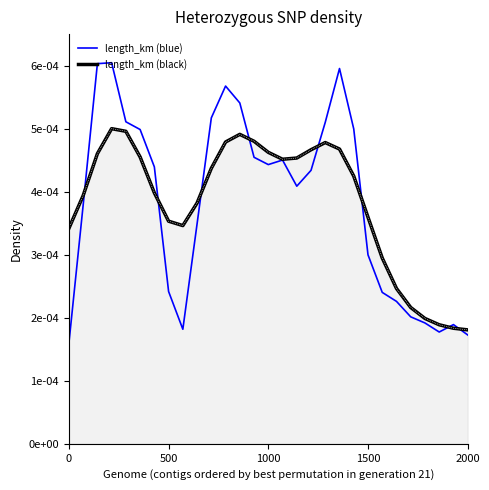

Does the chart display data point markers on the line(s)?

No